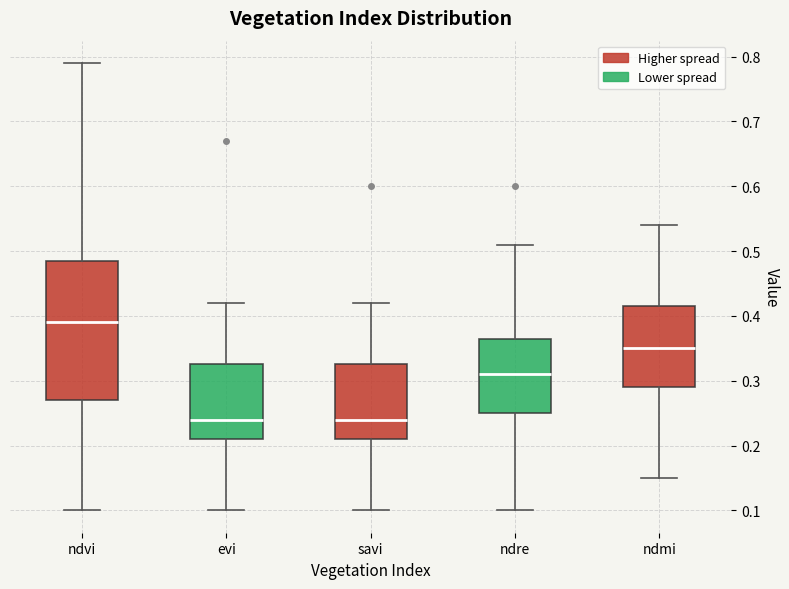

Reading left to right, read every box against the y-axis: the position of its median line, the range the box covers, and the ends of its whiskers. The values are not printed on the chart, so give them approximately, as read against the axis.

ndvi: median 0.39, box 0.27 to 0.49, whiskers 0.10 to 0.79
evi: median 0.24, box 0.21 to 0.33, whiskers 0.10 to 0.42
savi: median 0.24, box 0.21 to 0.33, whiskers 0.10 to 0.42
ndre: median 0.31, box 0.25 to 0.37, whiskers 0.10 to 0.51
ndmi: median 0.35, box 0.29 to 0.42, whiskers 0.15 to 0.54